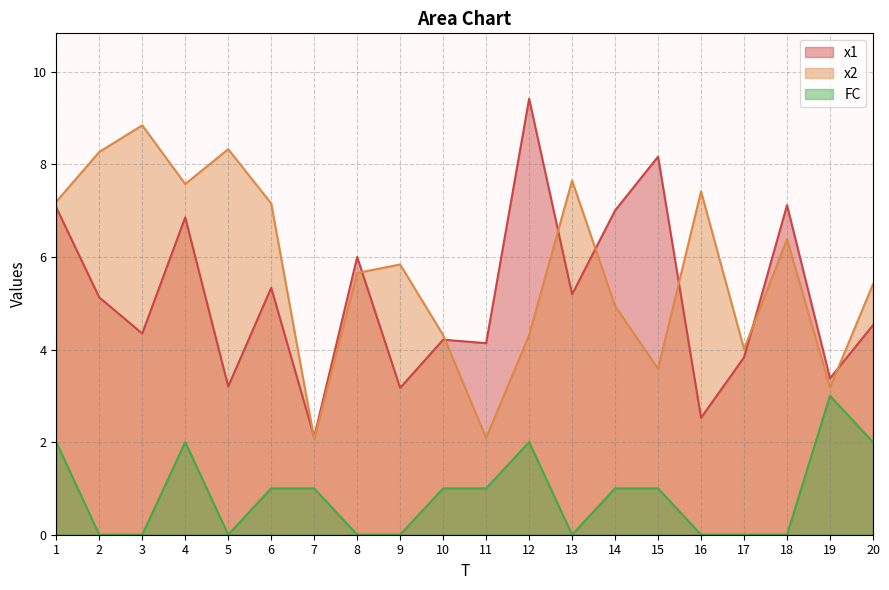

Which has a higher value, 10 or 15?

15